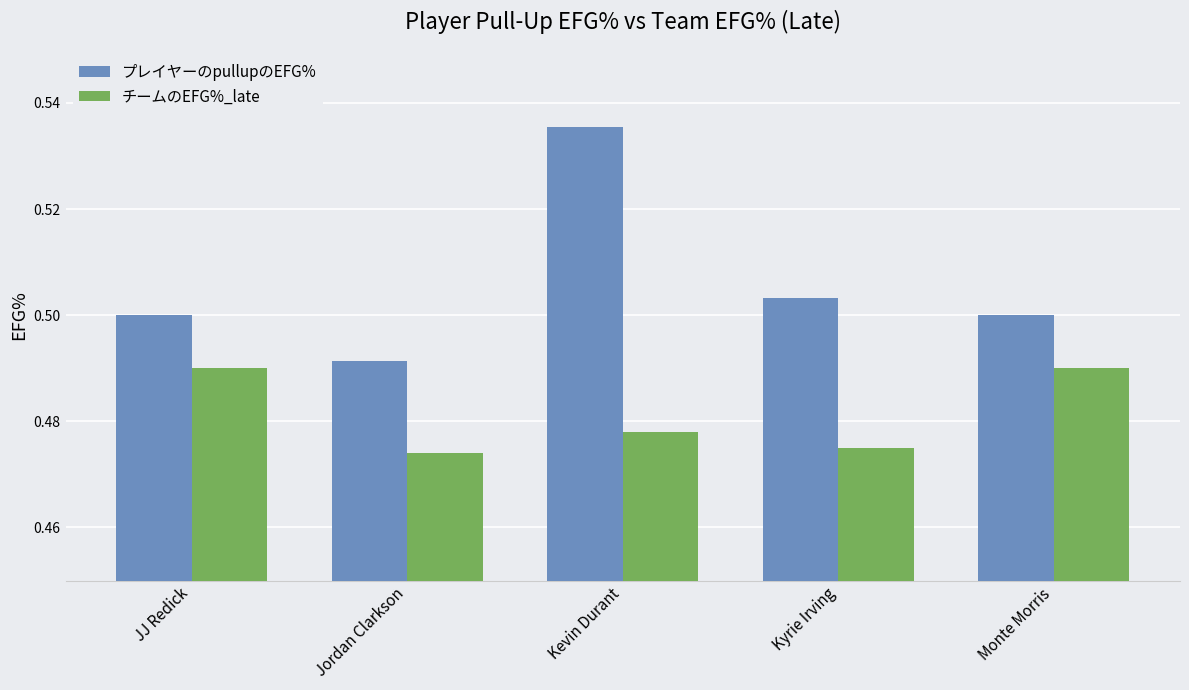

What is the sum of all プレイヤーのpullupのEFG% values?

2.5